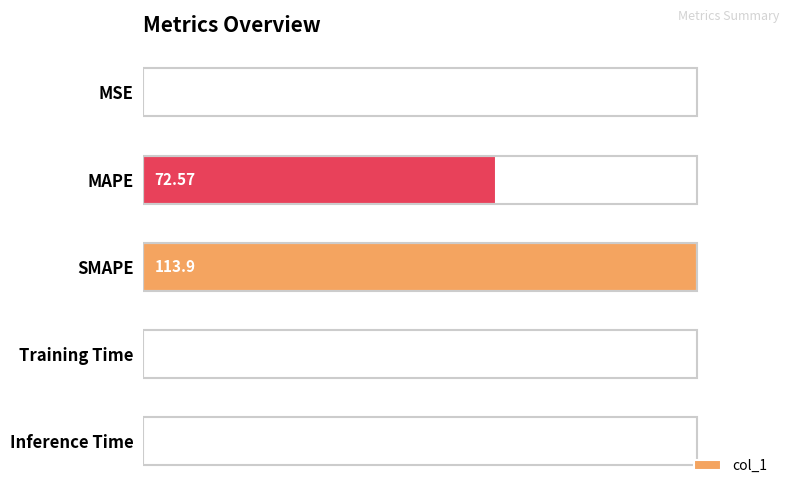

Does the chart contain stacked bars?

No